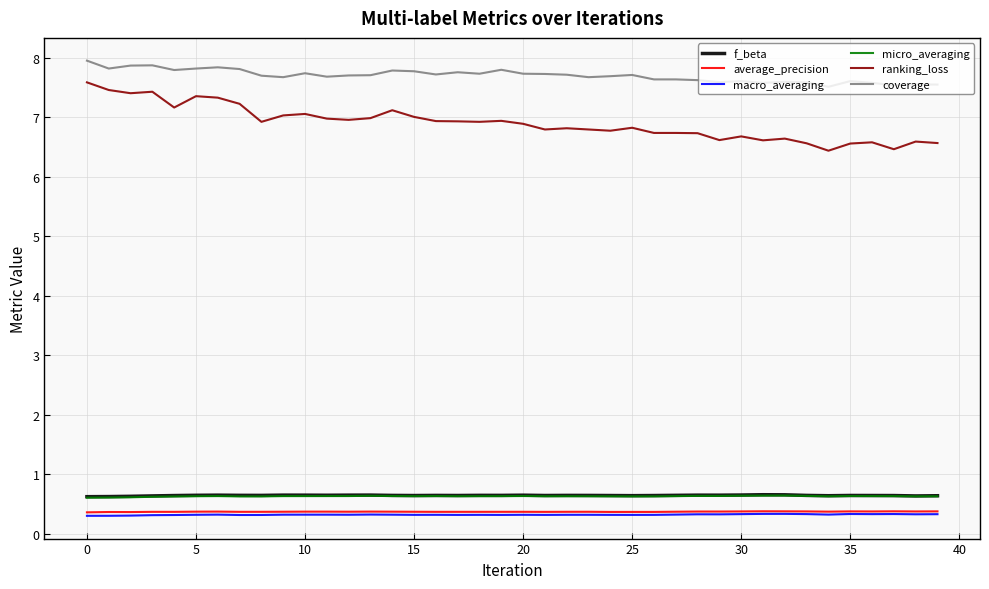

Which series has the largest range (max minus min)?

ranking_loss